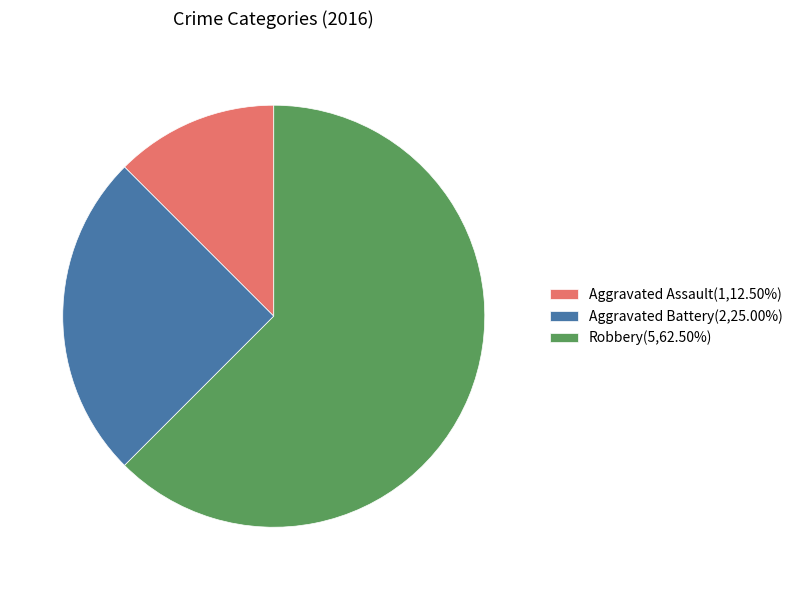

Which slice is the largest?

Robbery